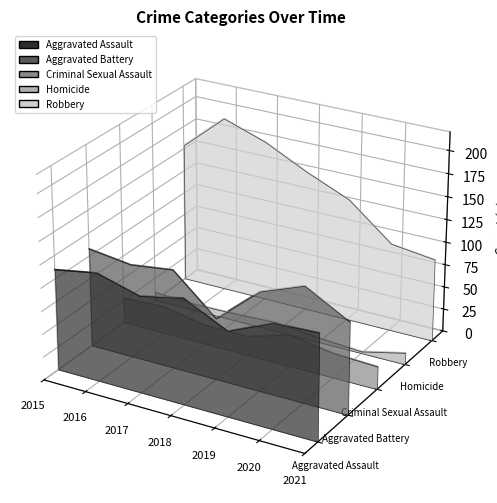

Rank the series at 2017 from highest to lowest value.

Robbery, Aggravated Battery, Aggravated Assault, Homicide, Criminal Sexual Assault